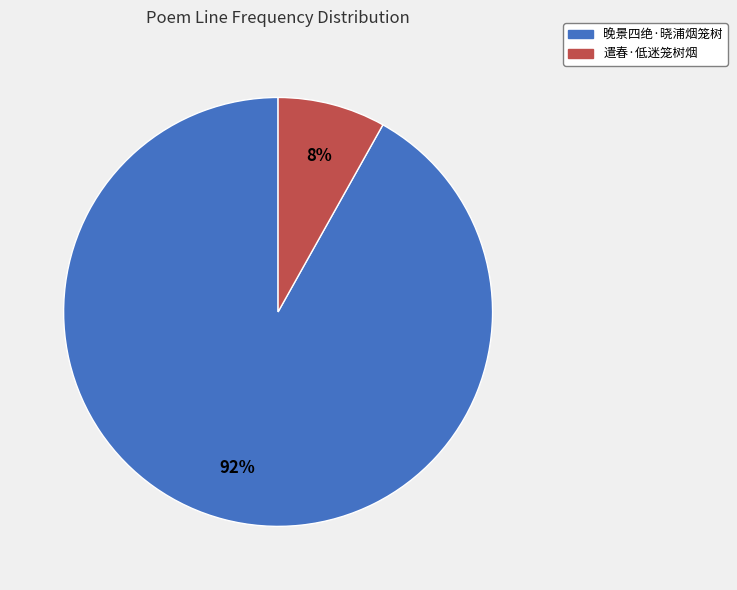

Which category accounts for the majority?

晚景四绝·晓浦烟笼树